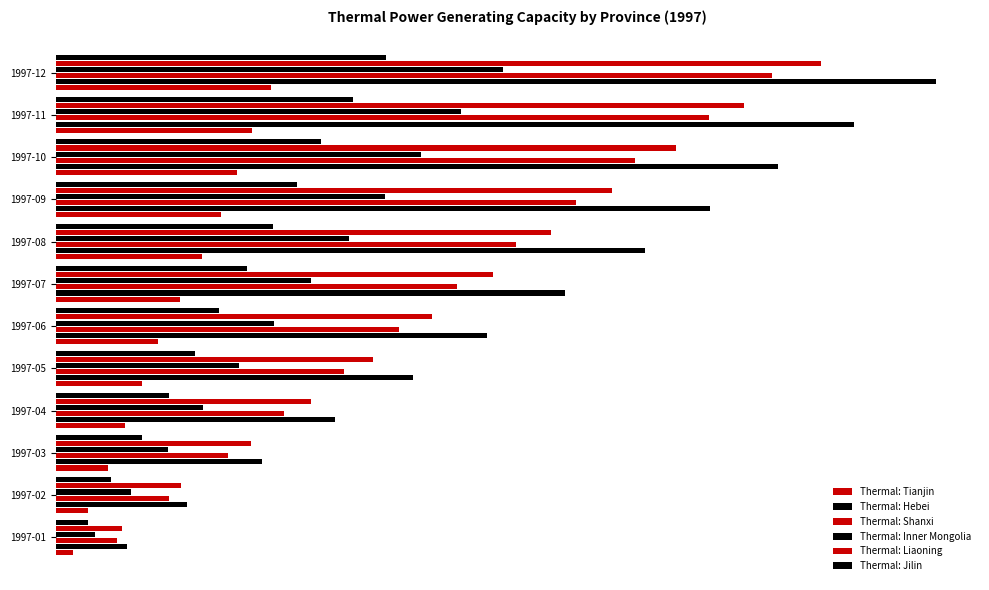

How many categories are shown in the chart?

12